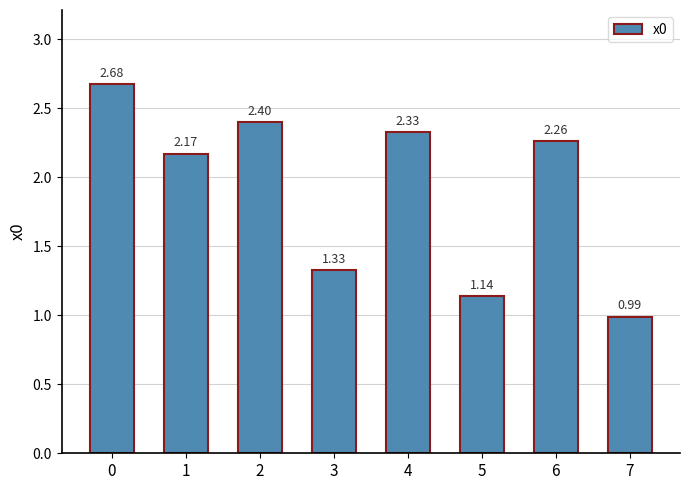

What is the difference between the second highest and minimum values?

1.4